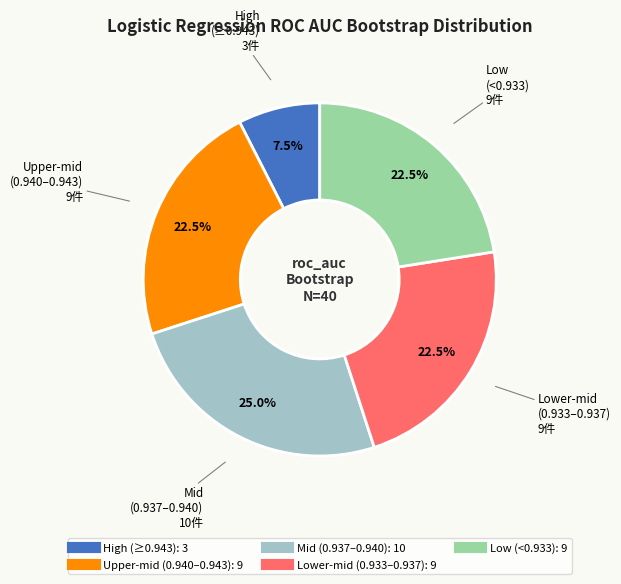

How many segments does this pie chart have?

5